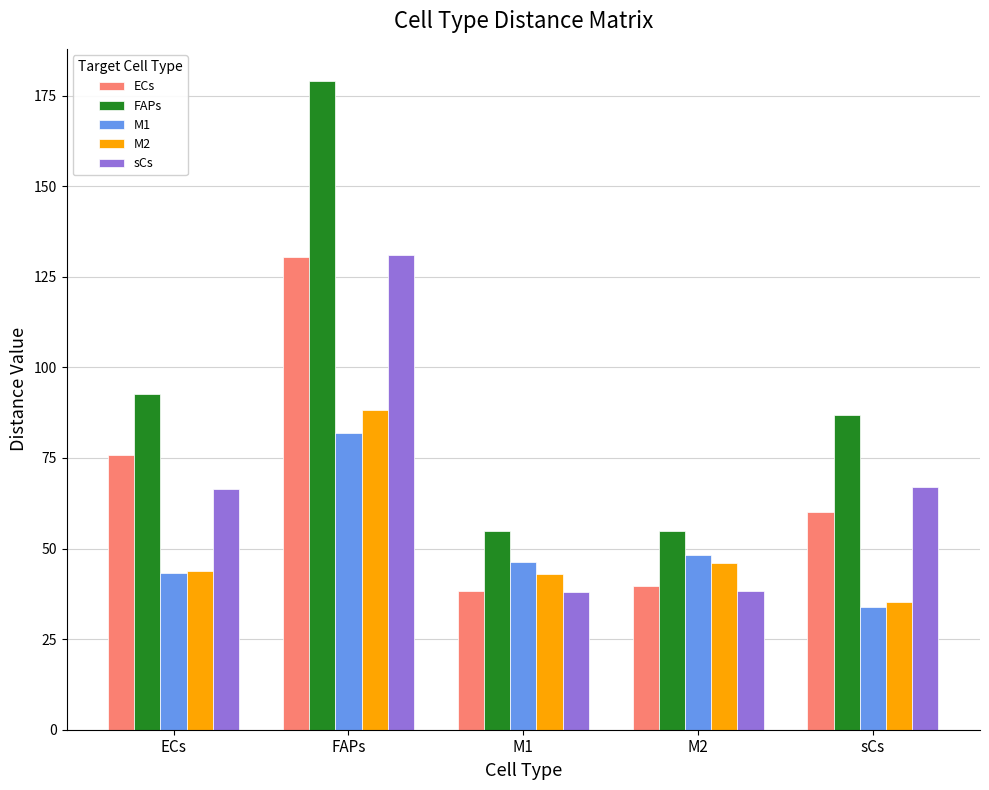

What is the greatest value displayed?

179.0